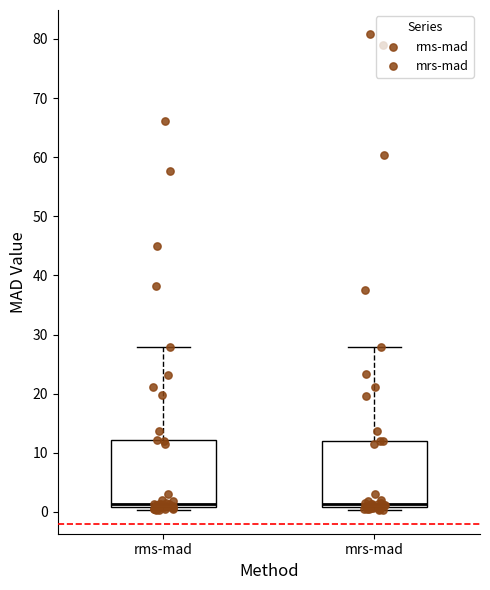

Reading left to right, transcribe this box plot: for each box, give where its median line is, the range the box spans, and where its two whiskers end, as read against the y-axis. The values are not printed on the chart, so give them approximately, as read against the axis.

rms-mad: median 1 (just above the box's lower edge), box 1 to 12, whiskers 0 to 28
mrs-mad: median 1 (just above the box's lower edge), box 1 to 12, whiskers 0 to 28